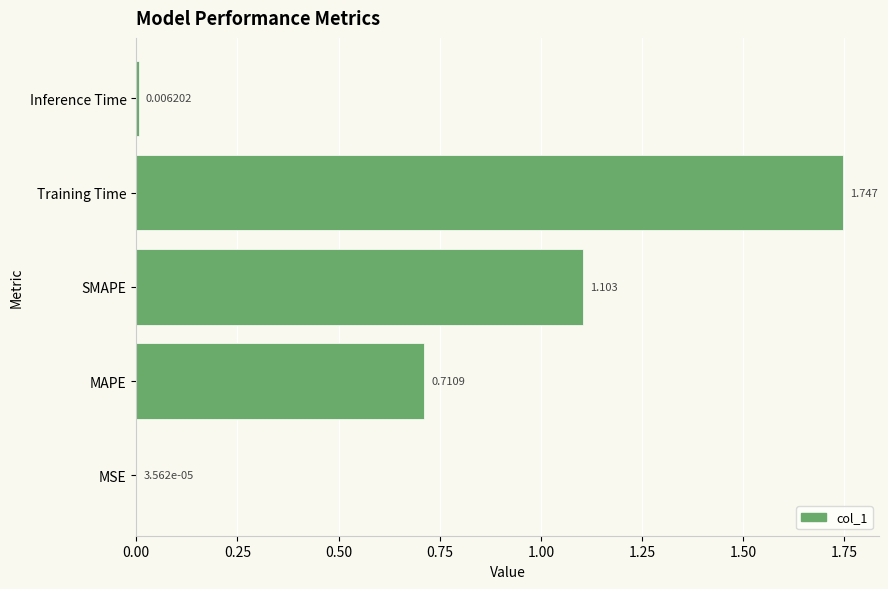

Which has a higher value, Inference Time or SMAPE?

SMAPE